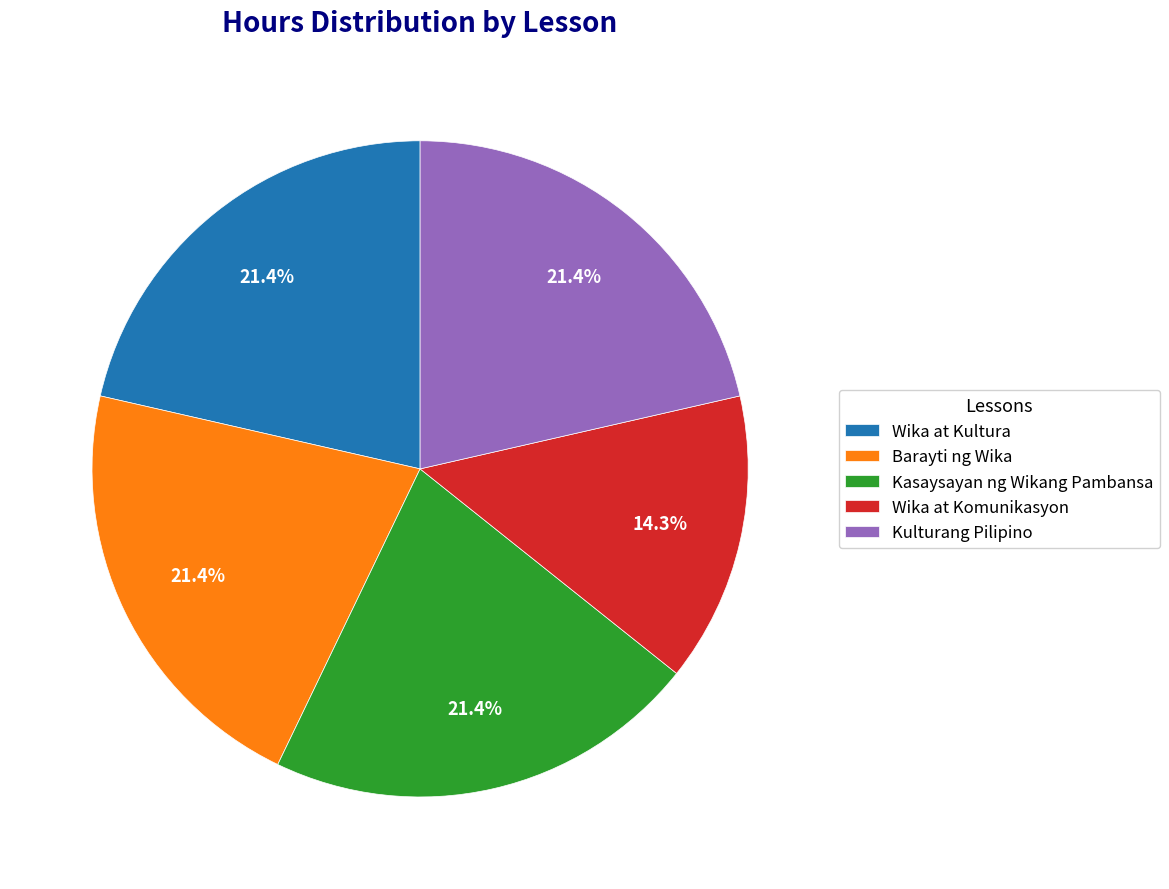

Between Wika at Komunikasyon and Kulturang Pilipino, which is larger?

Kulturang Pilipino